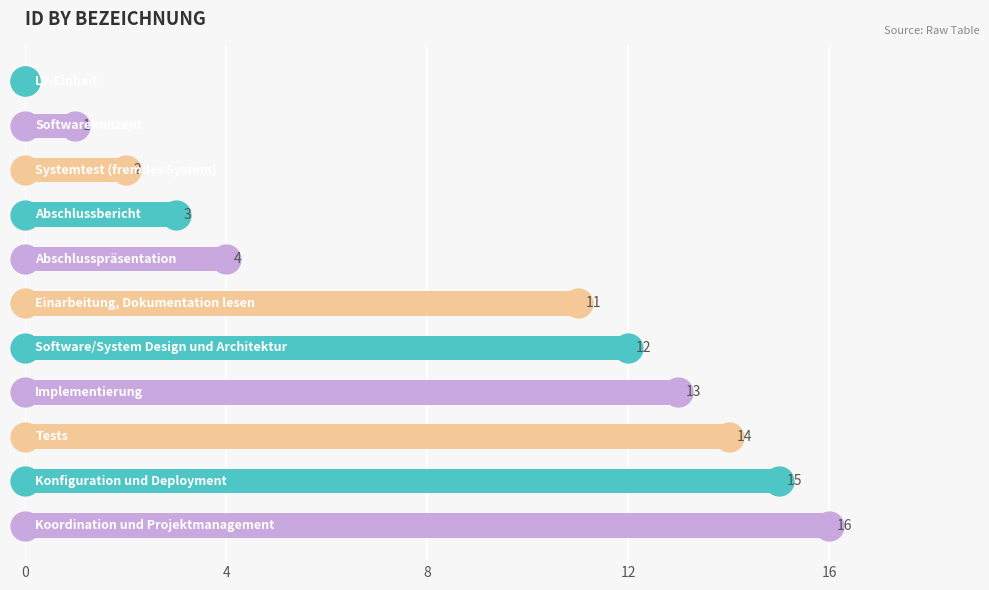

What is the sum of all values?

91